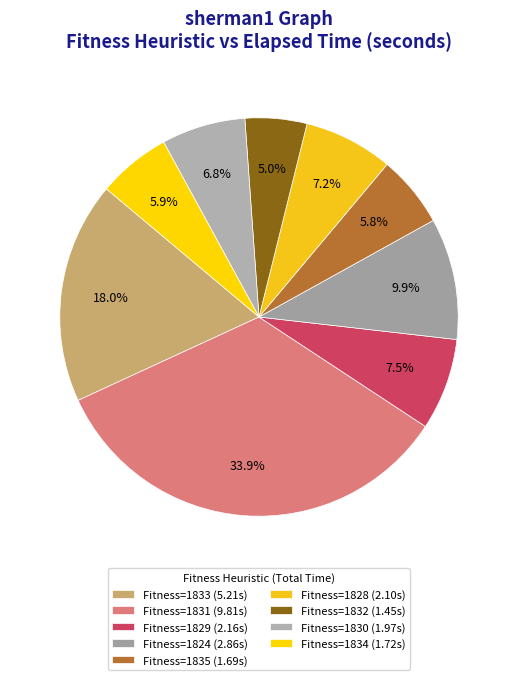

Count the number of slices in the pie.

9